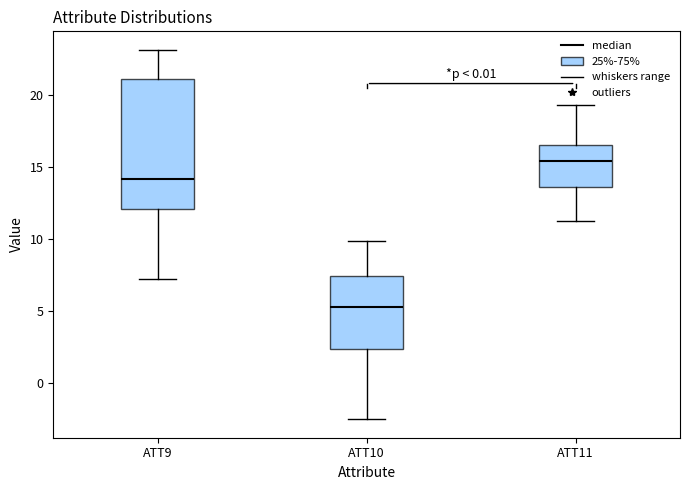

Which box has the lowest median line?

ATT10